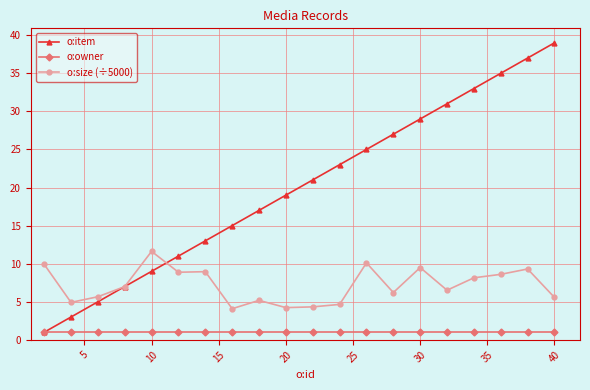

True or false: o:owner and o:size (÷5000) cross at least once.

False